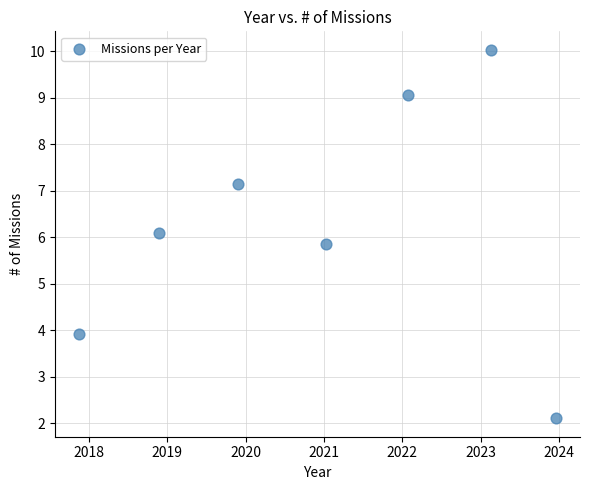

What is the range of Y values (max minus min)?

7.9